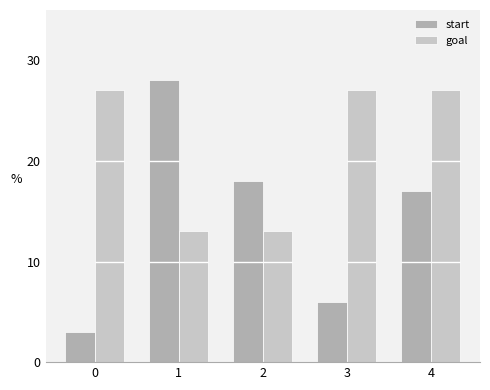

What is the difference between the second highest and second lowest values in the goal series?

14